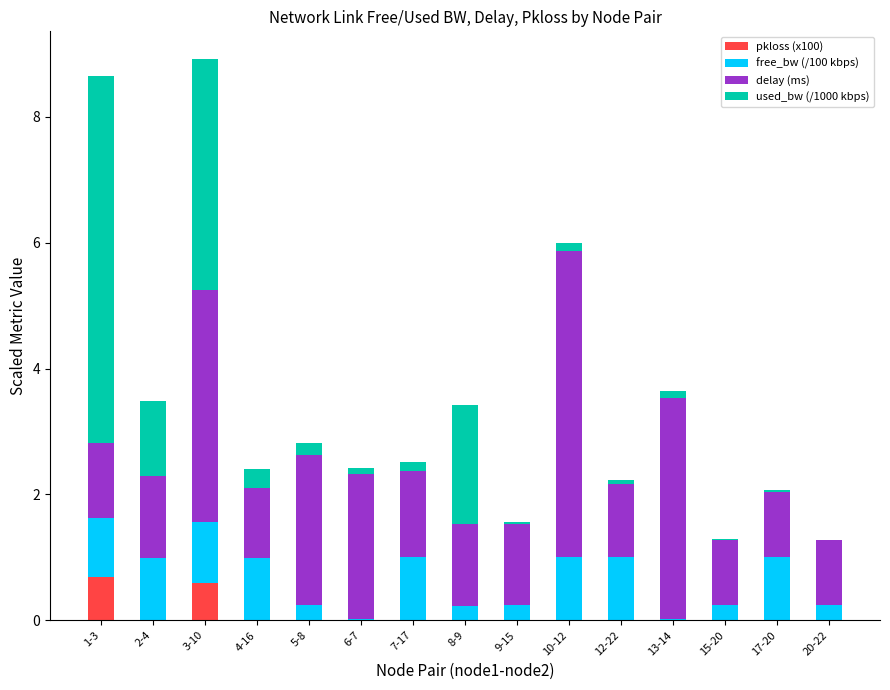

What is the total value across all series at 4-16?

2.4